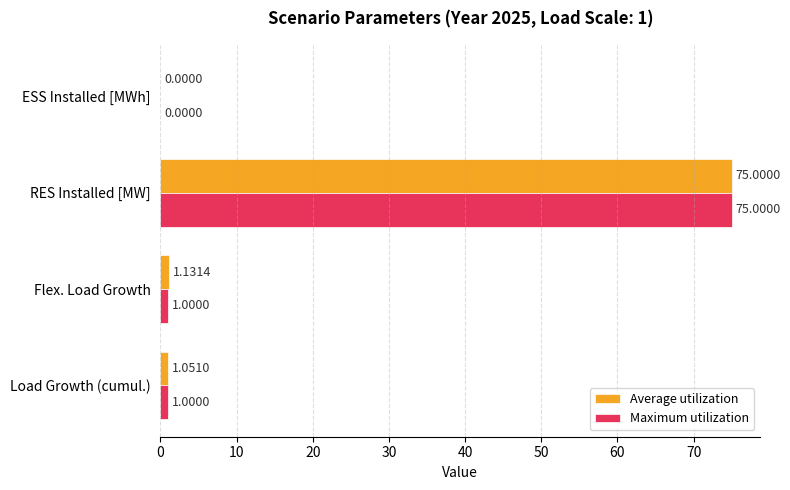

Which series has the largest total across all categories?

Average utilization